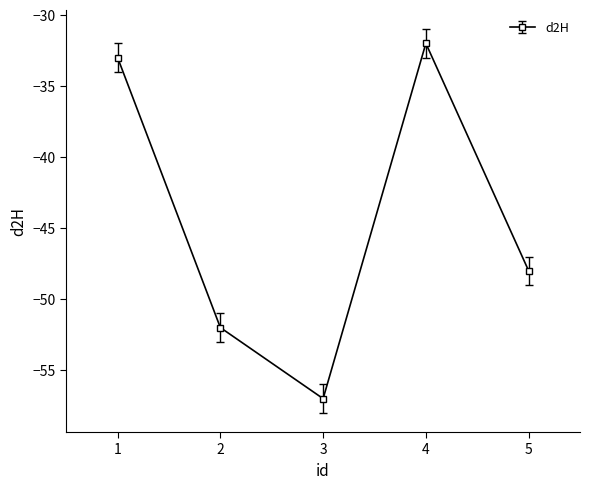

Reading left to right, transcribe all the data shown in this chart.

1=-33	2=-52	3=-57	4=-32	5=-48